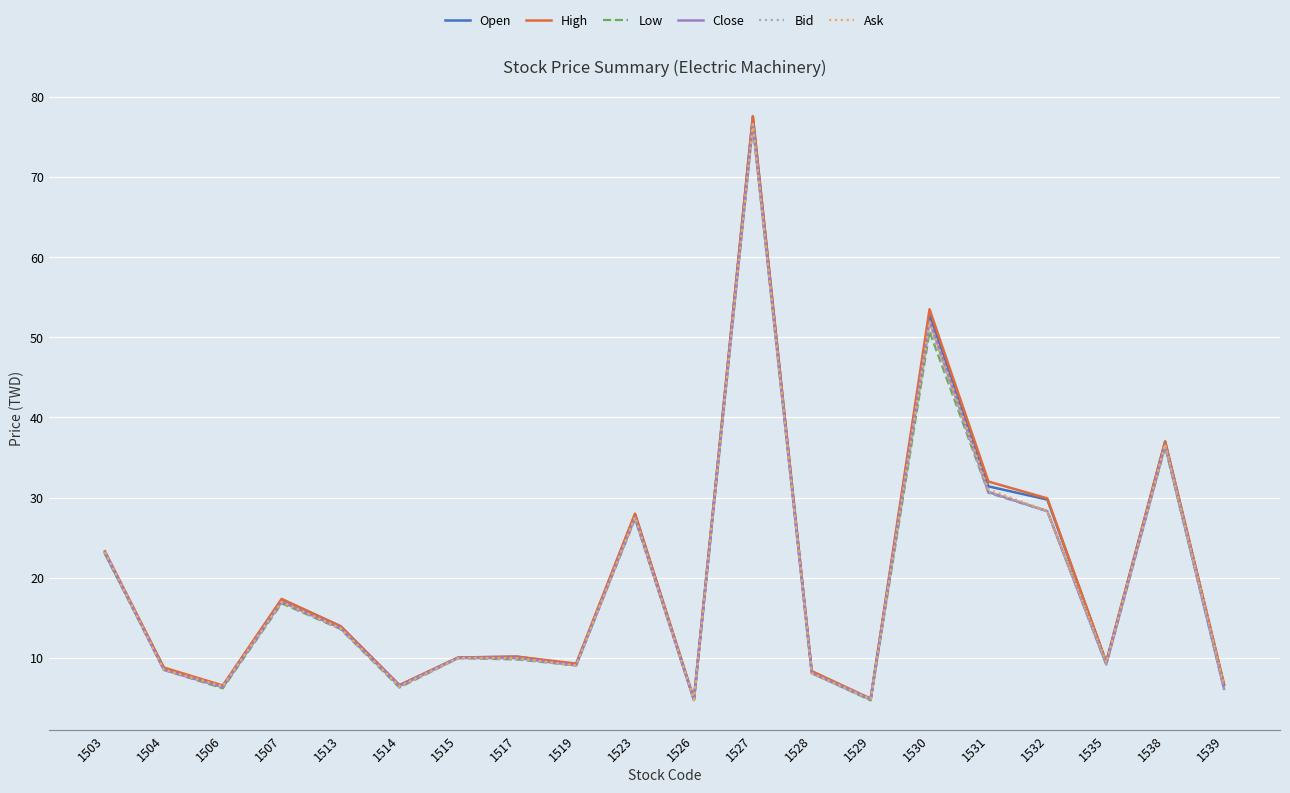

At which category does Open reach its first local peak?

1507